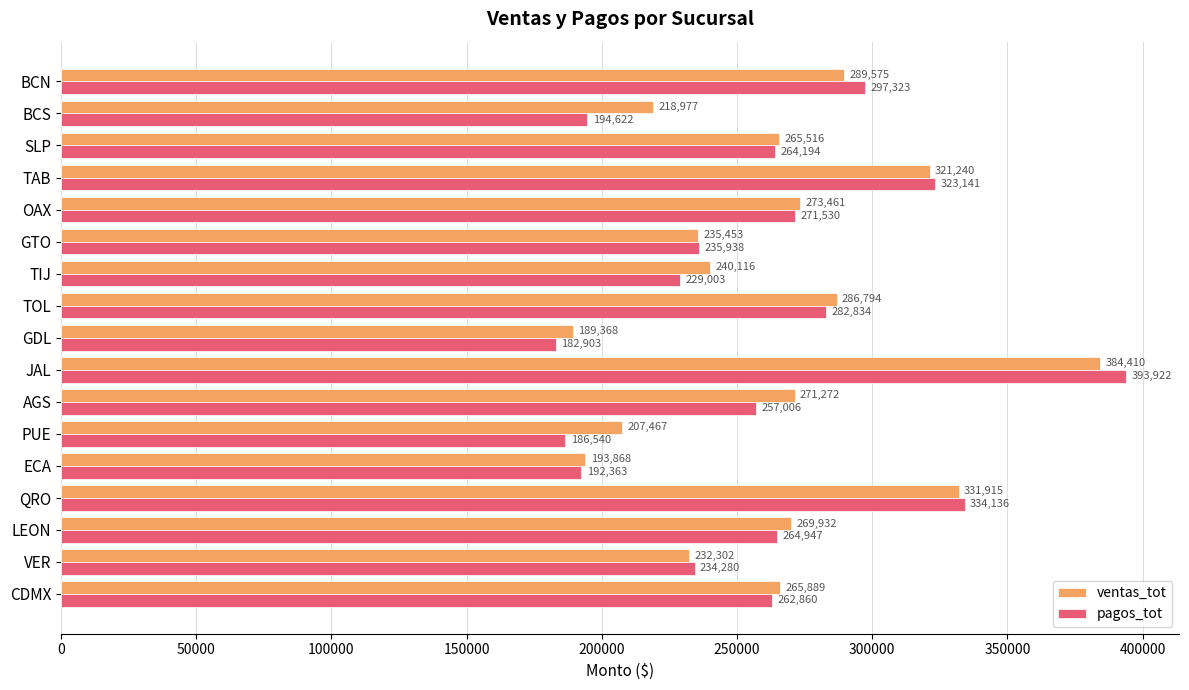

Which series has the largest range (max minus min)?

pagos_tot